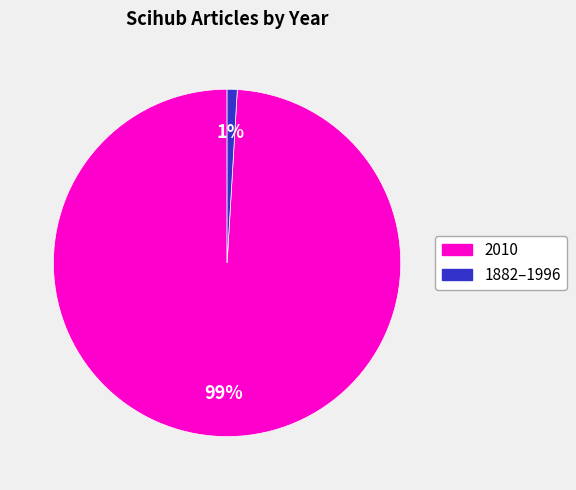

How many slices are in this pie chart?

2